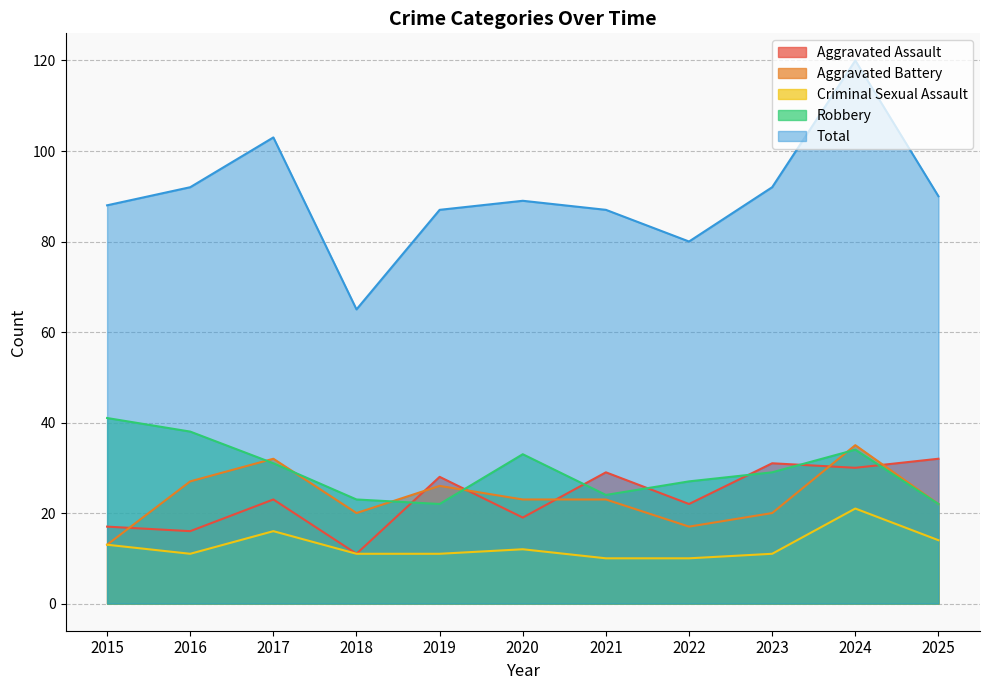

At which label is Criminal Sexual Assault closest to 15?

2017